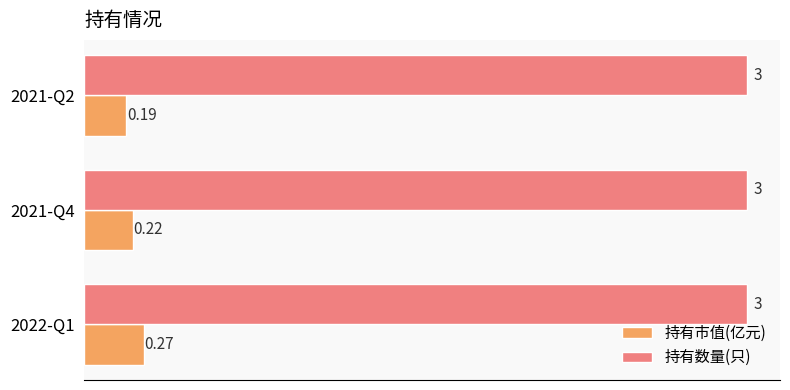

How many categories are shown in the chart?

3